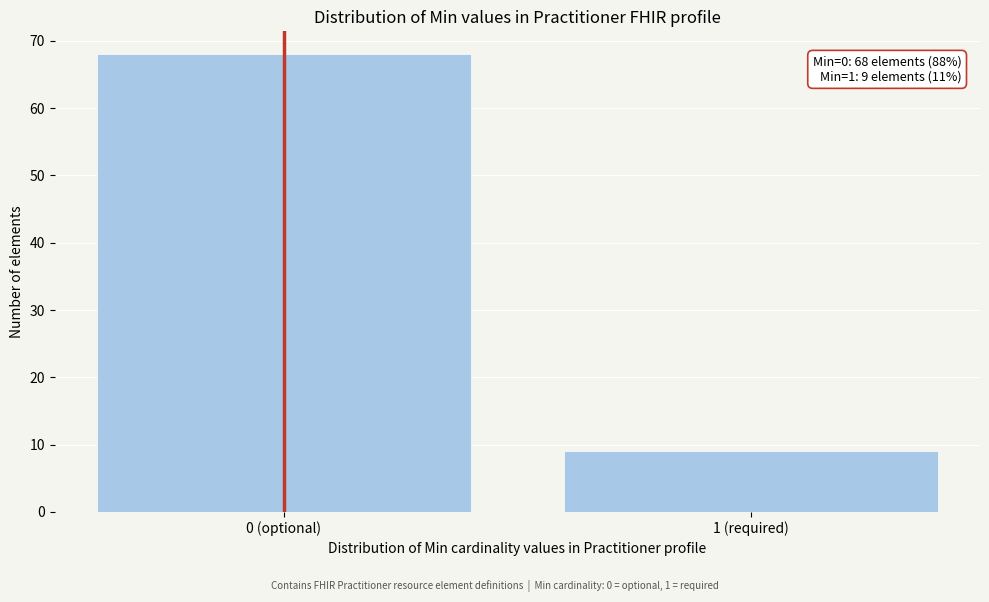

Reading left to right, extract all data points from this chart.

0 (optional)=68	1 (required)=9